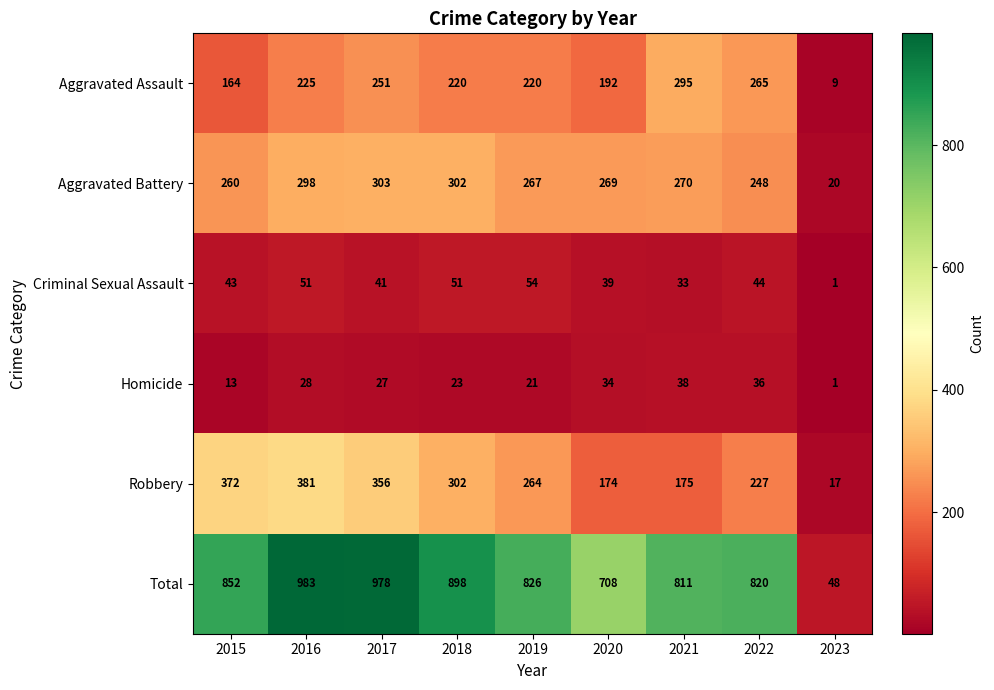

Between 2017 and 2020, which series saw the biggest shift?

Total